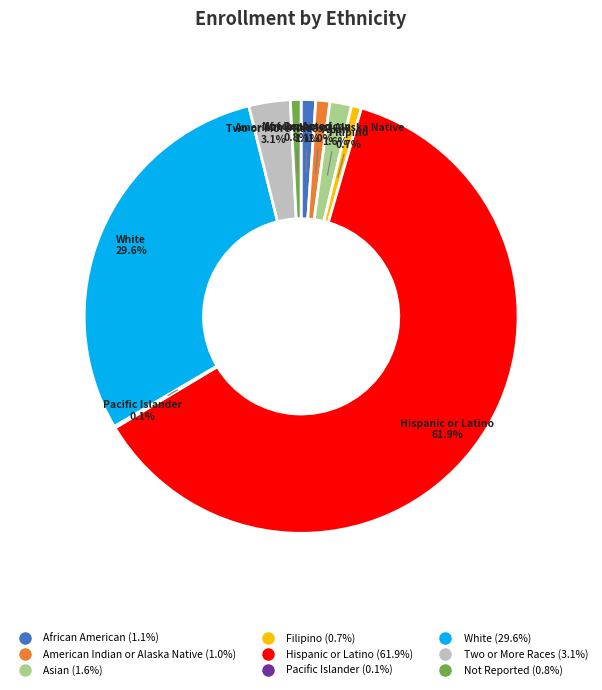

Which slice is the largest?

Hispanic or Latino